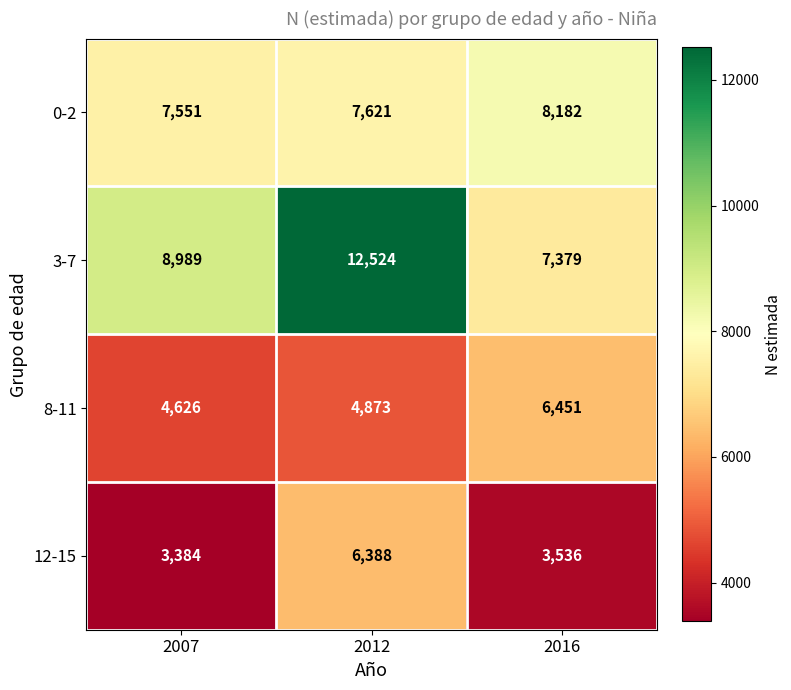

Reading left to right, what are all the values shown in this chart?

0-2: 7551	7621	8182
3-7: 8989	12524	7379
8-11: 4626	4873	6451
12-15: 3384	6388	3536